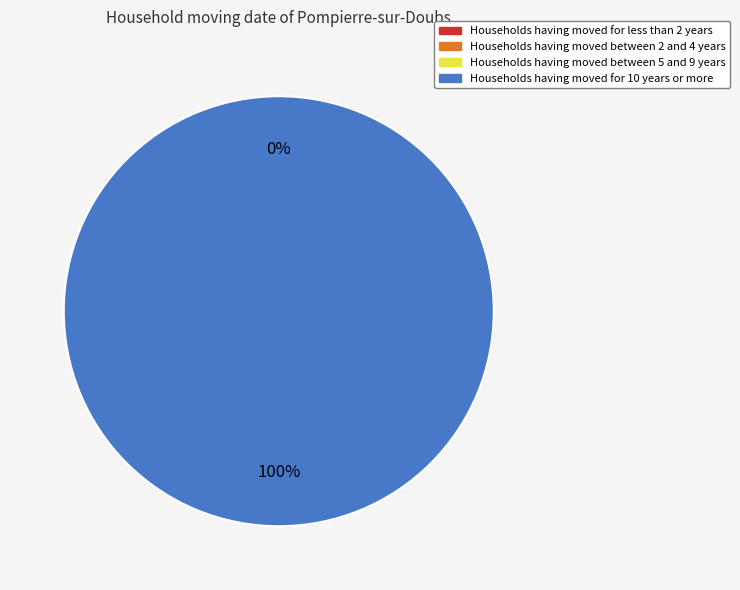

Count the number of slices in the pie.

2